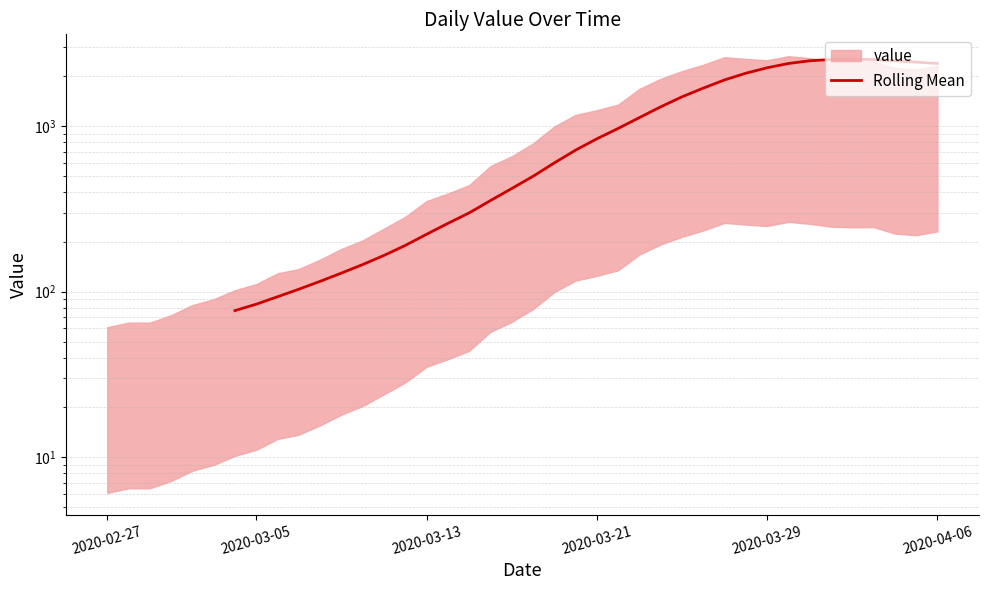

What position from the left is 2020-04-06?

6